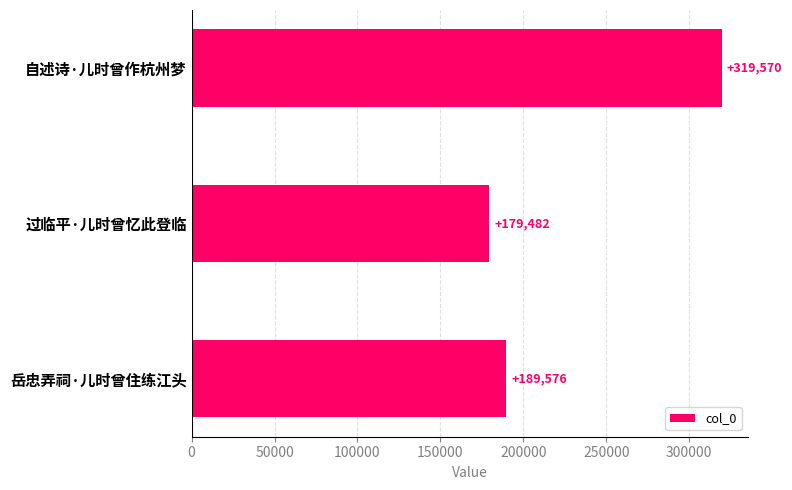

Is it true that the value at 岳忠弄祠·儿时曾住练江头 is 261414?

False